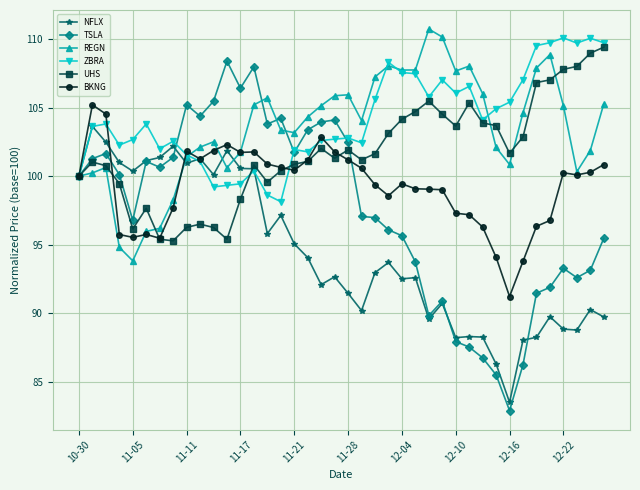

Which series has the widest spread of values?

TSLA